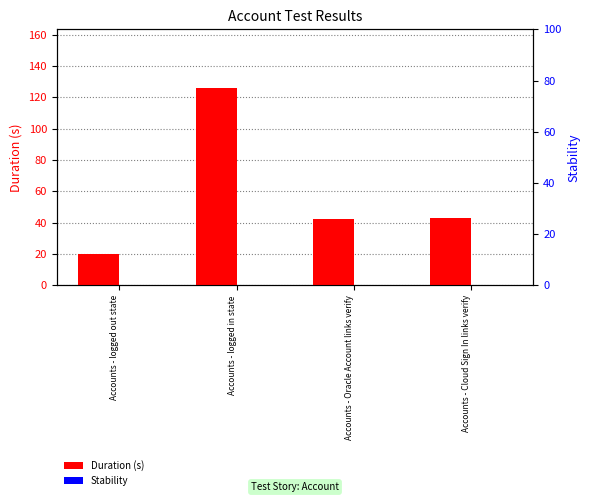

Is the value of Stability at Accounts - Cloud Sign In links verify greater than the value of Duration (s) at Accounts - logged in state?

No